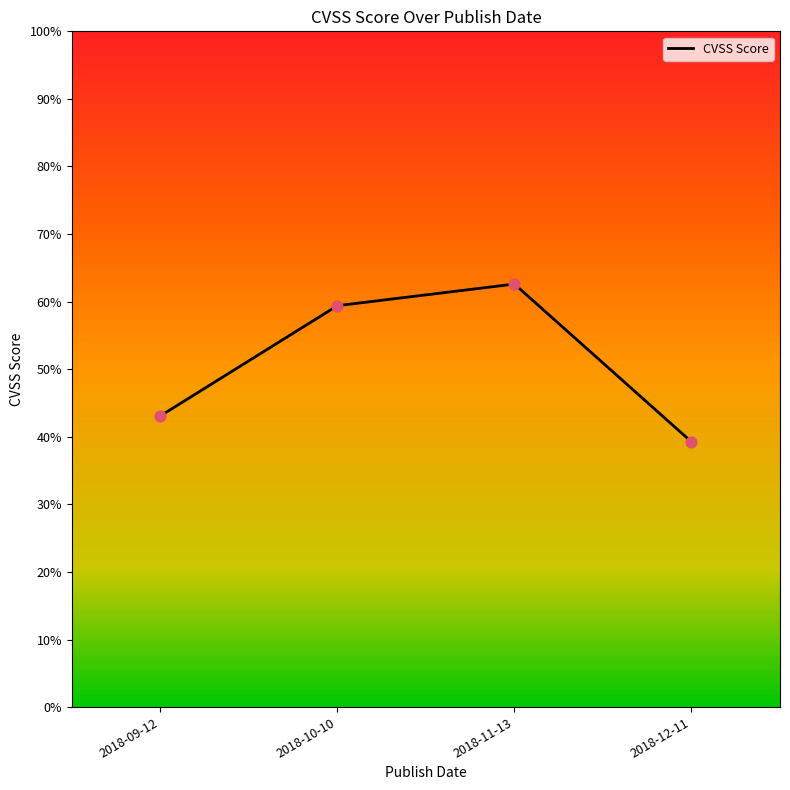

Between 2018-09-12 and 2018-11-13, which is larger?

2018-11-13